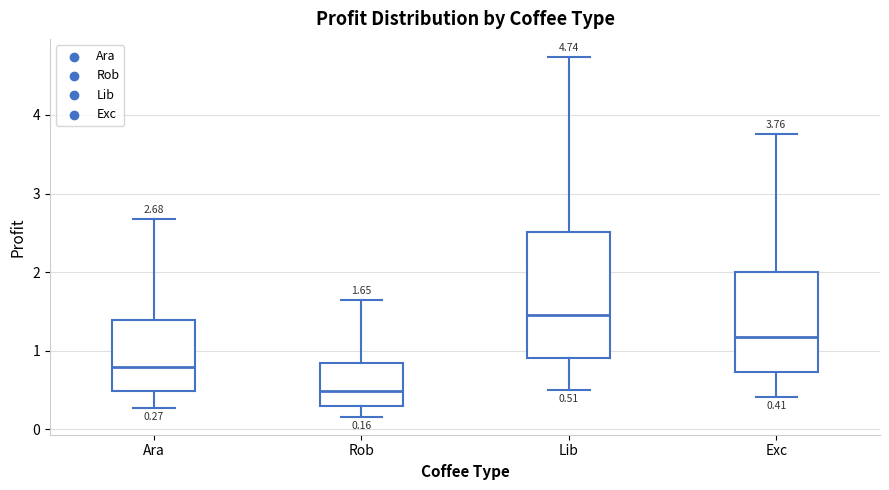

Which box's median line is the highest?

Lib